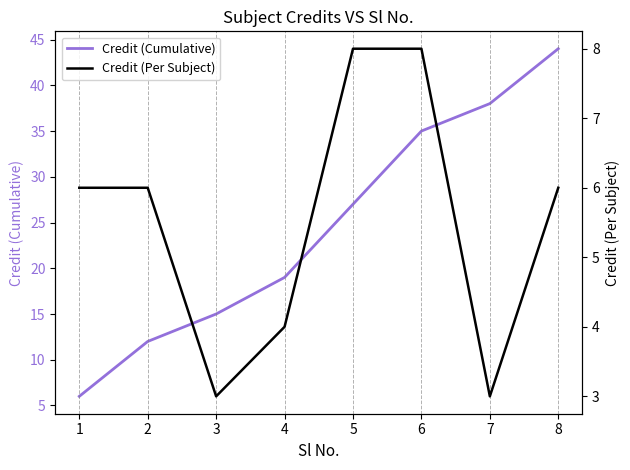

What is the difference between the maximum and minimum values in the Credit (Per Subject) series?

5